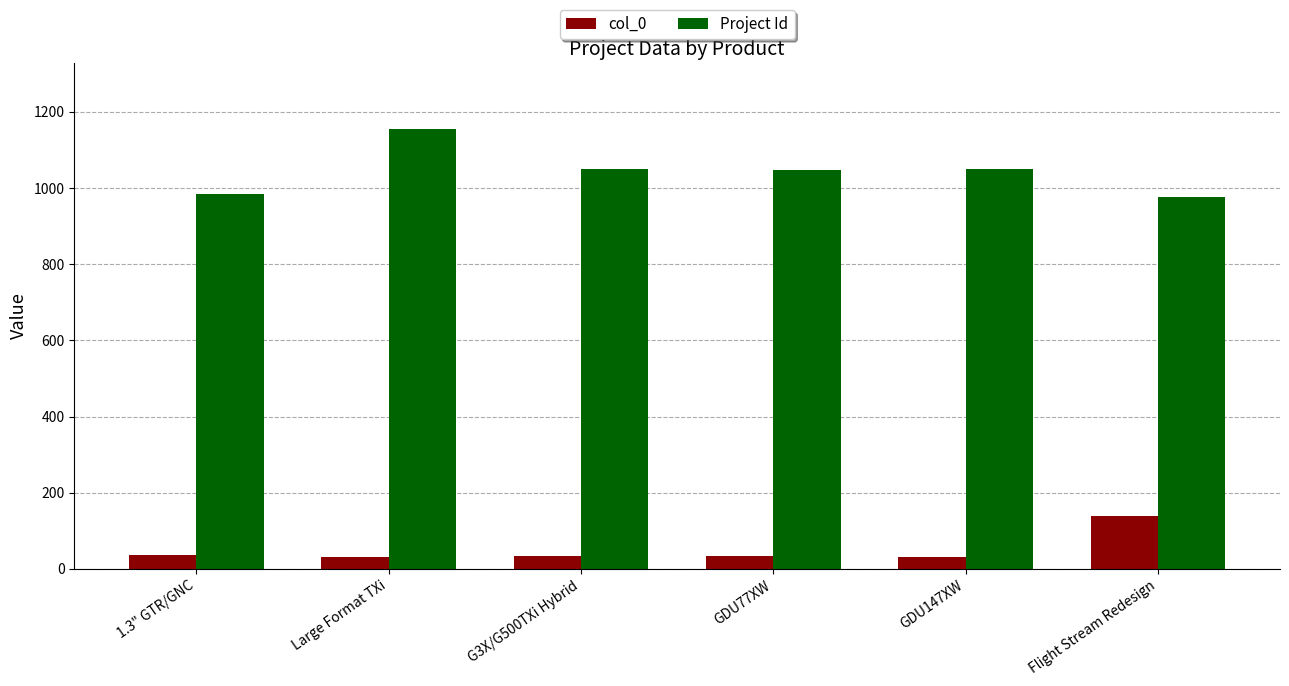

Rank the series by their average value, from lowest to highest.

col_0, Project Id